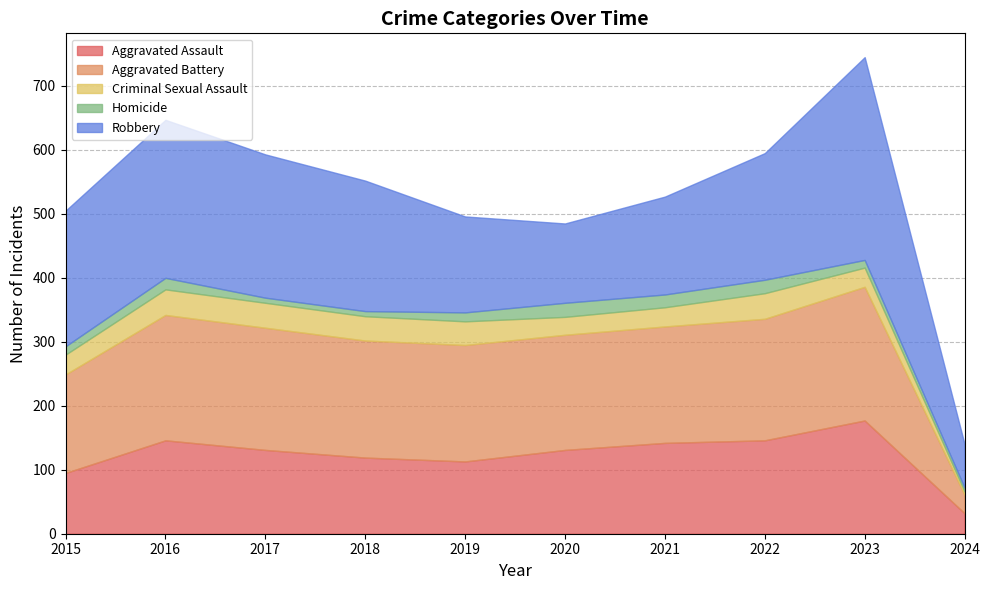

Reading right to left, list all the values displayed in this chart.

Aggravated Assault: 2024=32	2023=177	2022=146	2021=142	2020=131	2019=113	2018=119	2017=131	2016=146	2015=95
Aggravated Battery: 2024=29	2023=209	2022=190	2021=182	2020=180	2019=182	2018=183	2017=191	2016=196	2015=154
Criminal Sexual Assault: 2024=5	2023=30	2022=40	2021=30	2020=28	2019=37	2018=38	2017=39	2016=40	2015=31
Homicide: 2024=6	2023=12	2022=21	2021=20	2020=22	2019=14	2018=8	2017=8	2016=18	2015=13
Robbery: 2024=68	2023=317	2022=198	2021=153	2020=124	2019=150	2018=204	2017=224	2016=247	2015=212